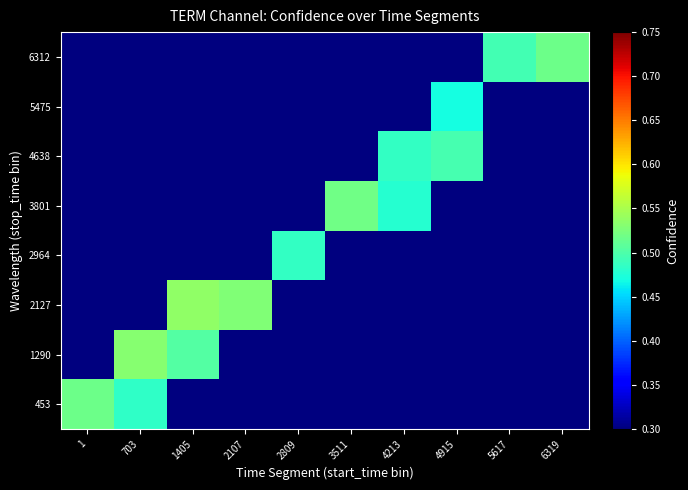

At which category does the chart reach its minimum across all series?

1405